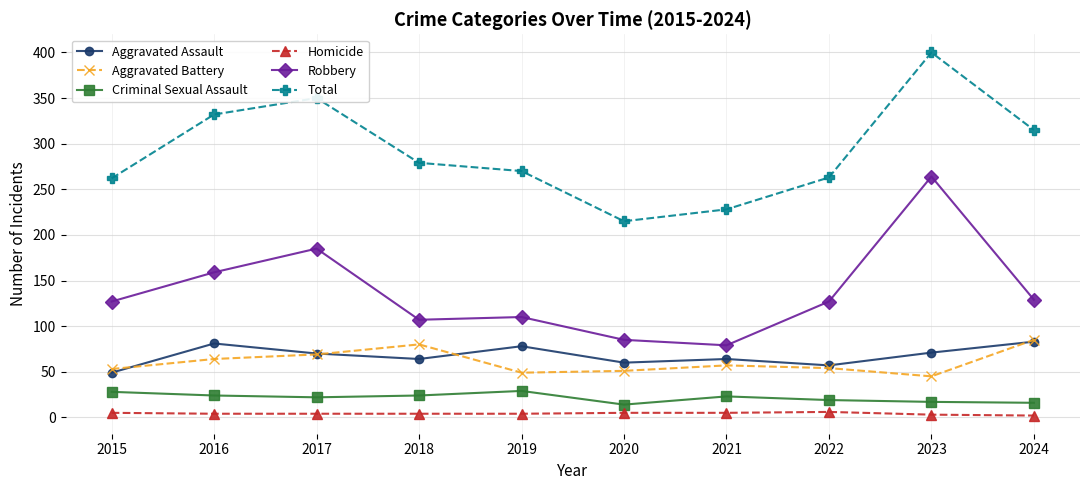

Does the chart display data point markers on the line(s)?

Yes